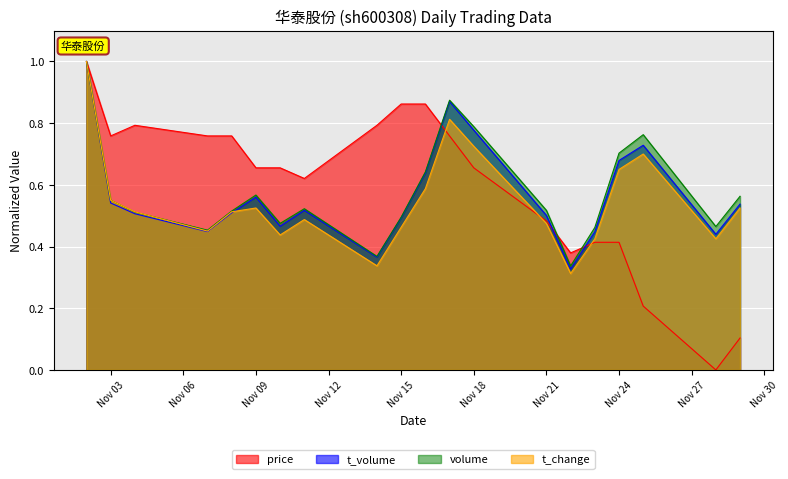

What is the difference between the price values at 2022-11-11 and 2022-11-29?

0.5